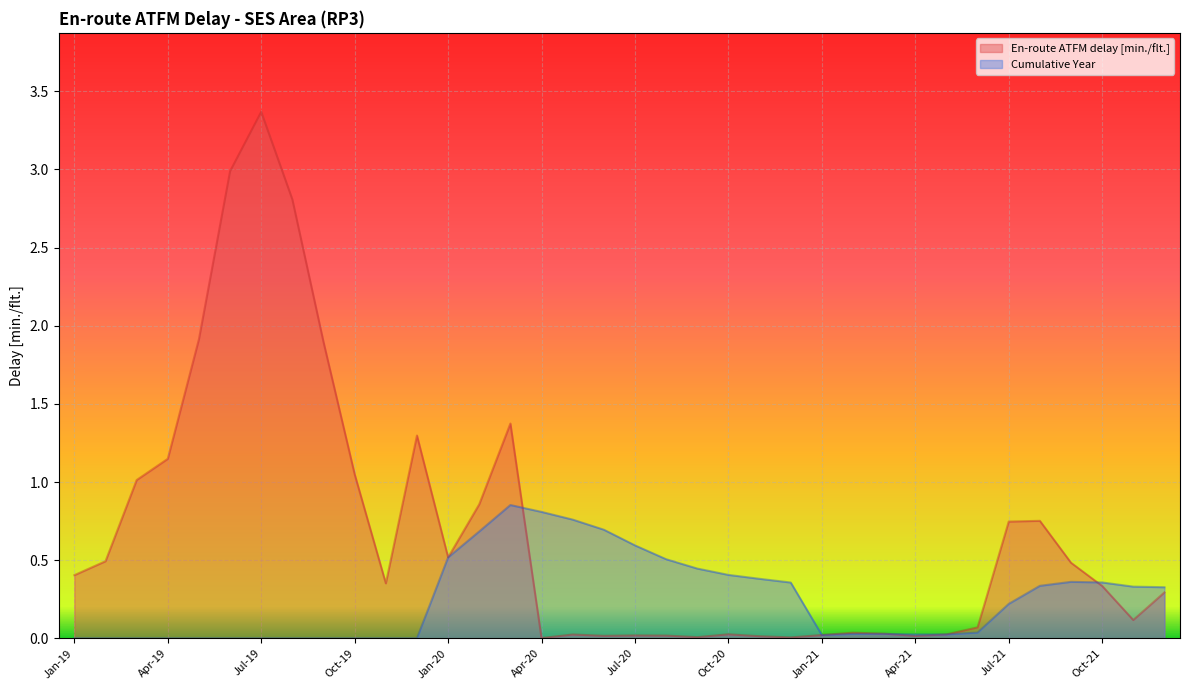

At Aug-20, list the series in order from largest to smallest.

Cumulative Year, En-route ATFM delay [min./flt.]